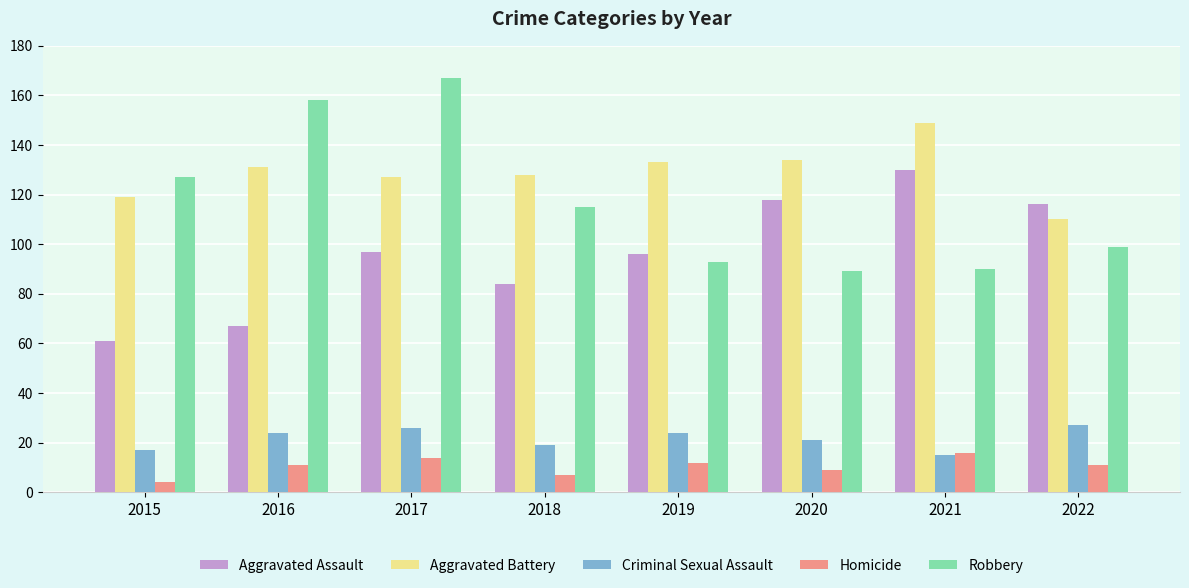

Which series changed the most between 2015 and 2016?

Robbery